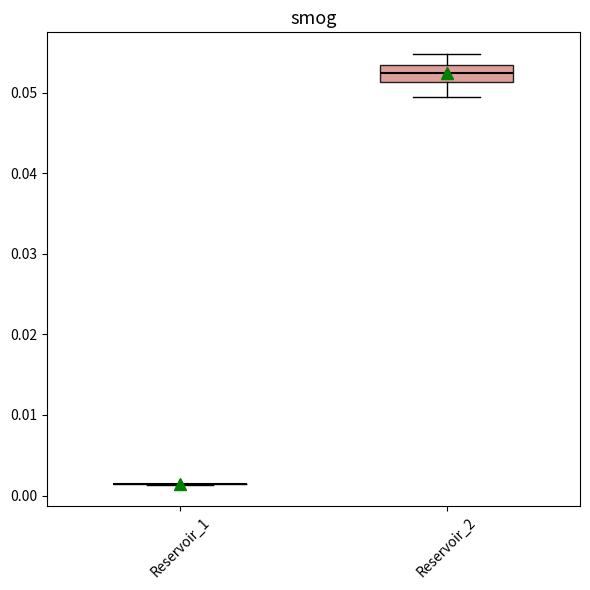

Reading left to right, read every box against the y-axis: the position of its median line, the range the box covers, and the ends of its whiskers. The values are not printed on the chart, so give them approximately, as read against the axis.

Reservoir_1: box collapsed to a line at 0.001, whiskers 0.001 to 0.001
Reservoir_2: median 0.052, box 0.051 to 0.053, whiskers 0.050 to 0.055